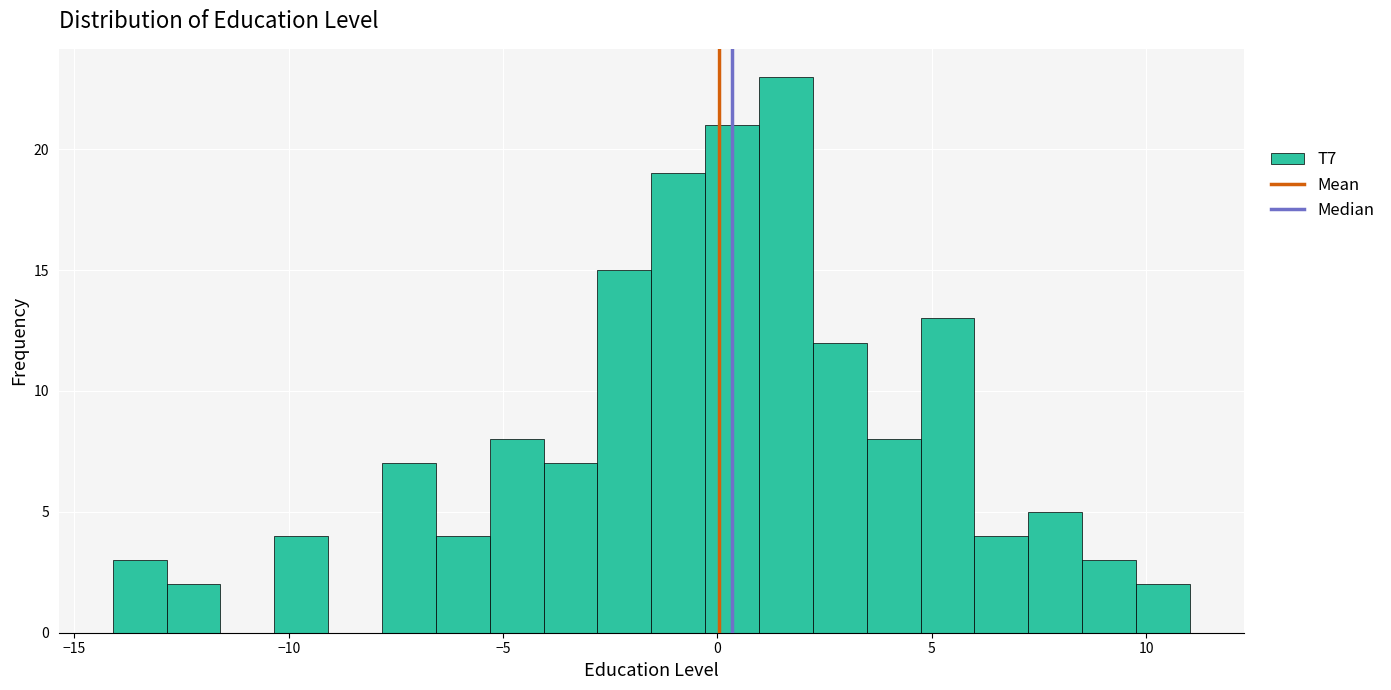

Around what value on the x-axis is the tallest bar? Give the approximate position of its centre, as read against the axis.

1.5